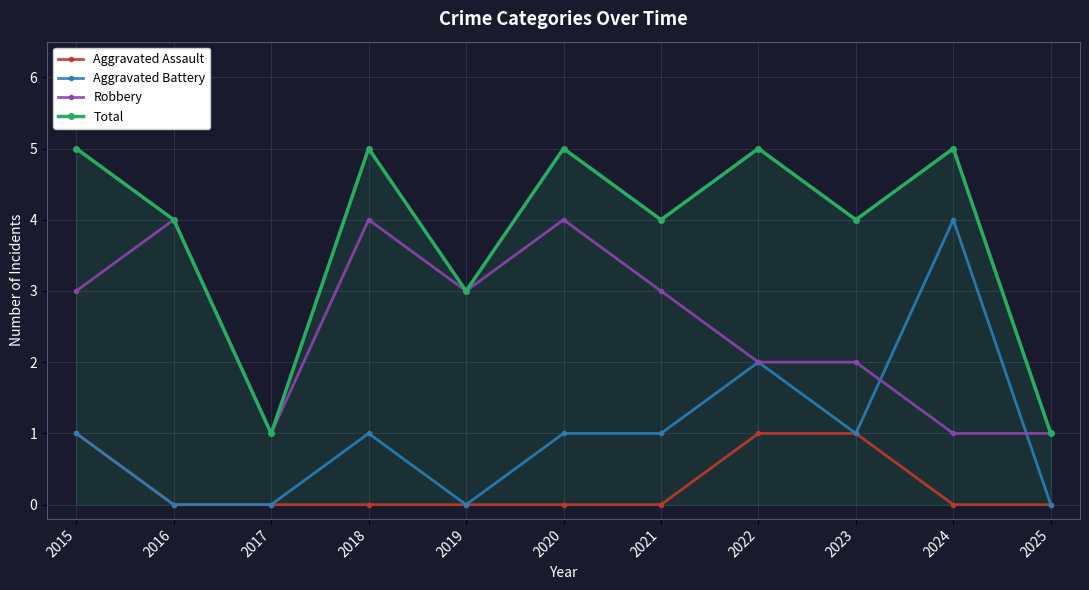

Which series changed the most between 2015 and 2024?

Aggravated Battery